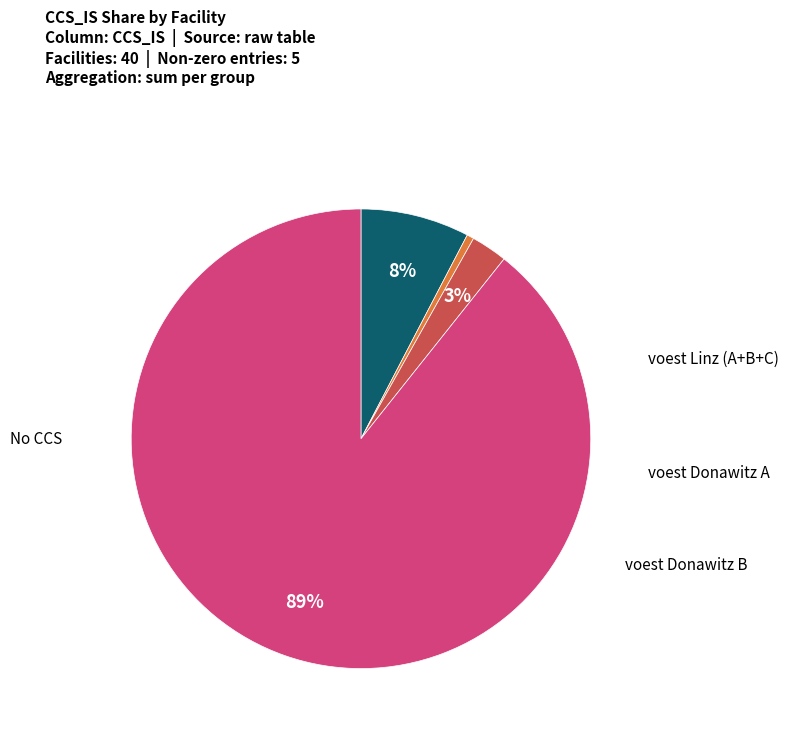

Is there a majority slice in this chart?

Yes